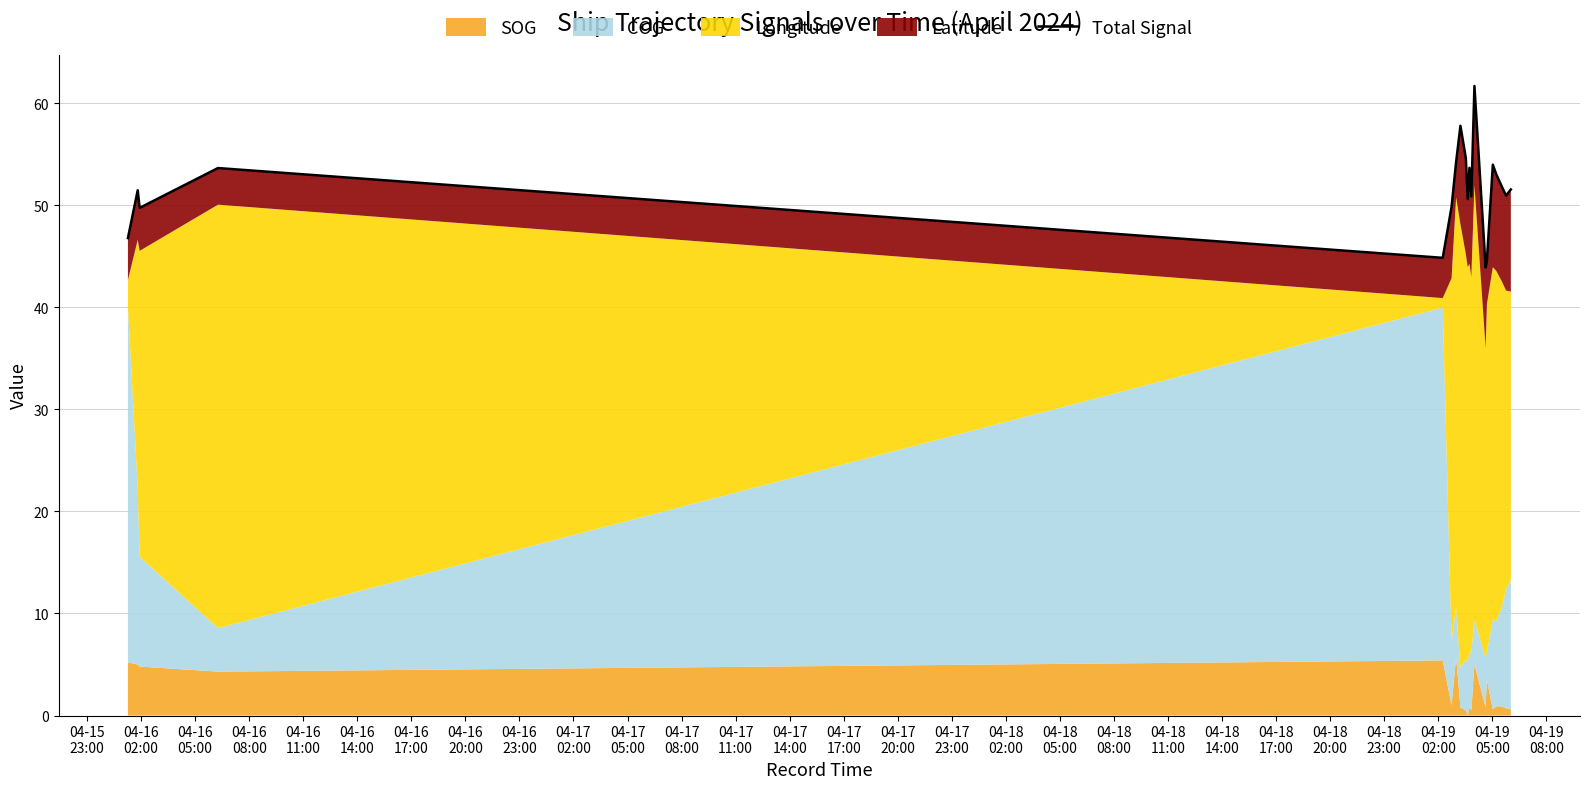

What is the minimum value shown in the chart?

43.9